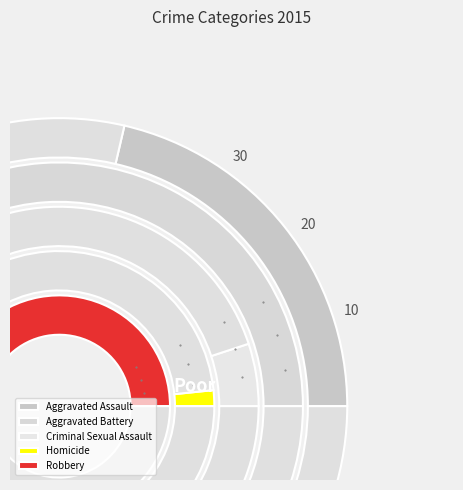

To the nearest percent, what is the average slice percentage?

12%